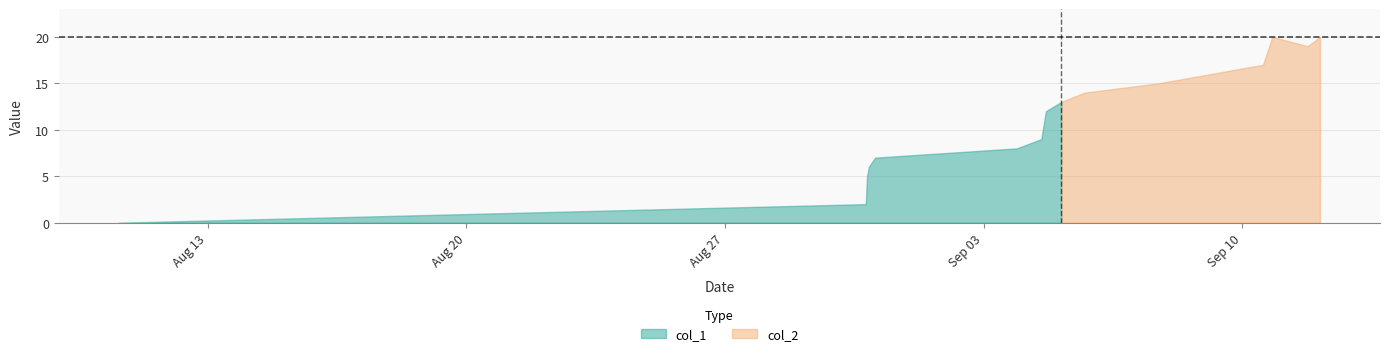

What are all the series names shown in the legend?

col_1, col_2